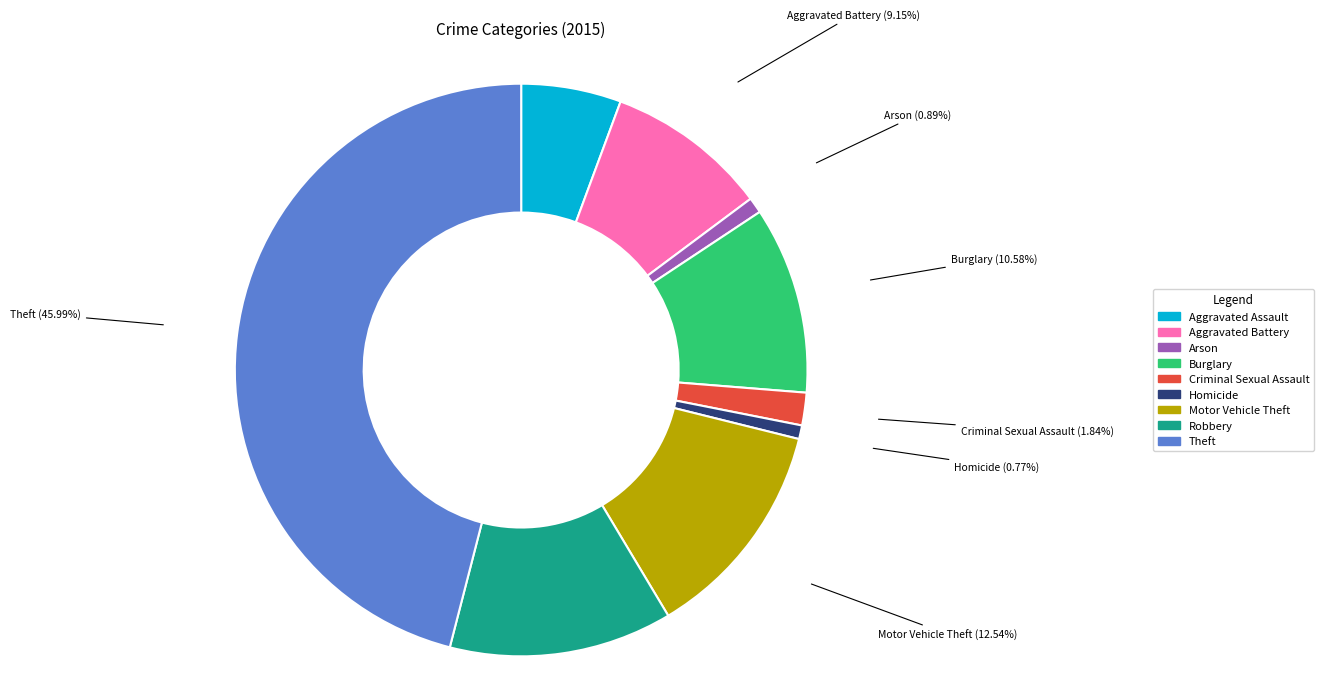

Does Robbery account for over 50% of the chart?

No